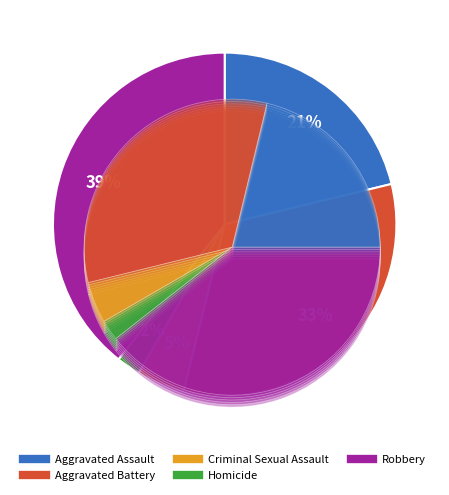

What is the smallest slice in the pie chart?

Homicide